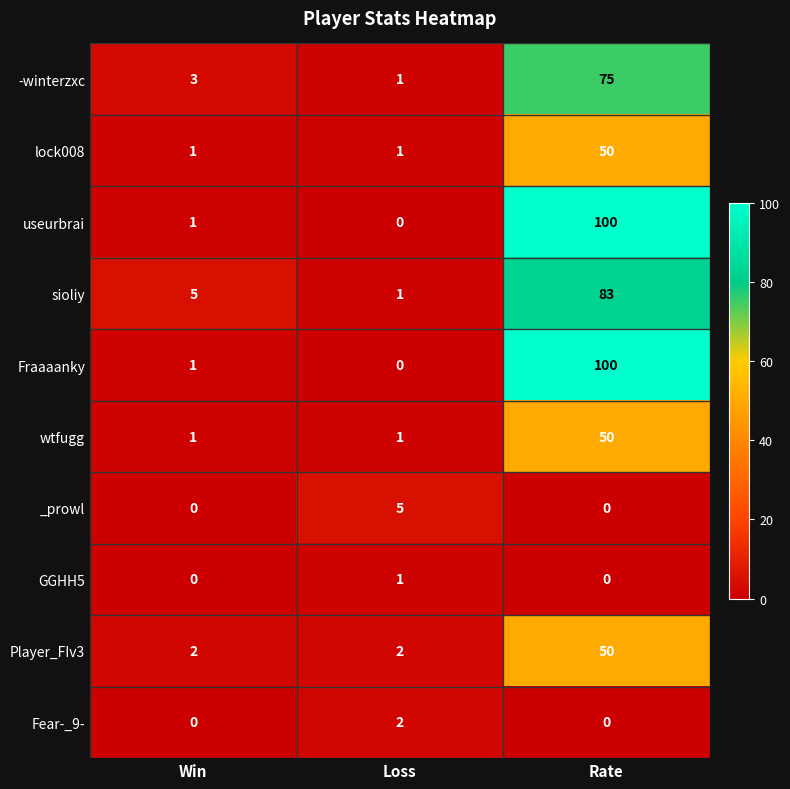

How many data points in useurbrai are less than 1?

1